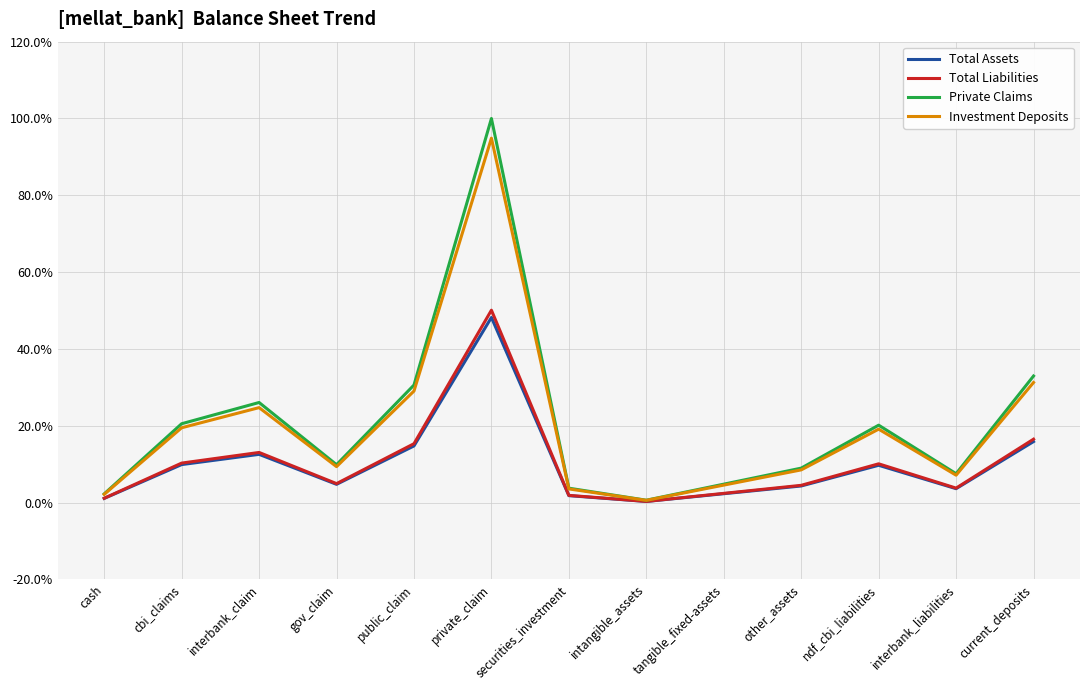

What is the difference between the maximum and minimum values in the Investment Deposits series?

94.3